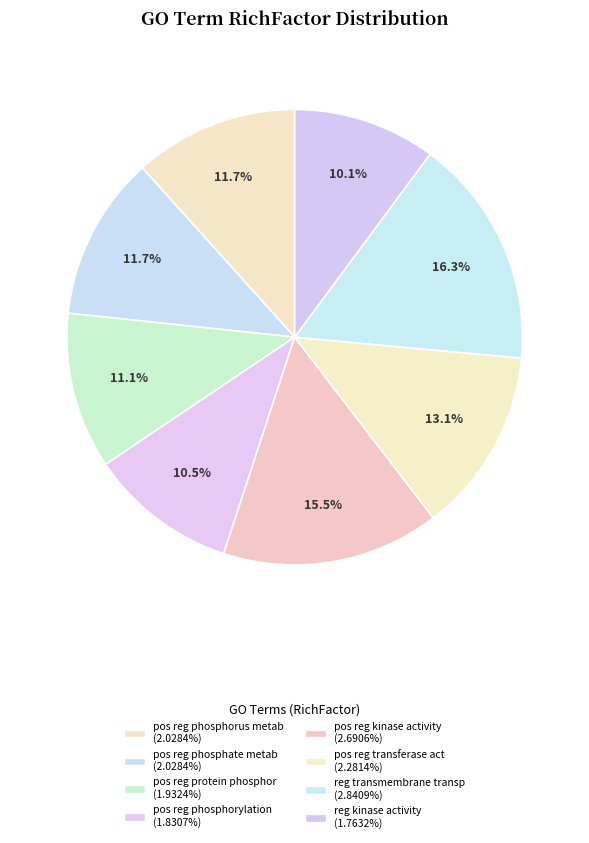

How many segments does this pie chart have?

8